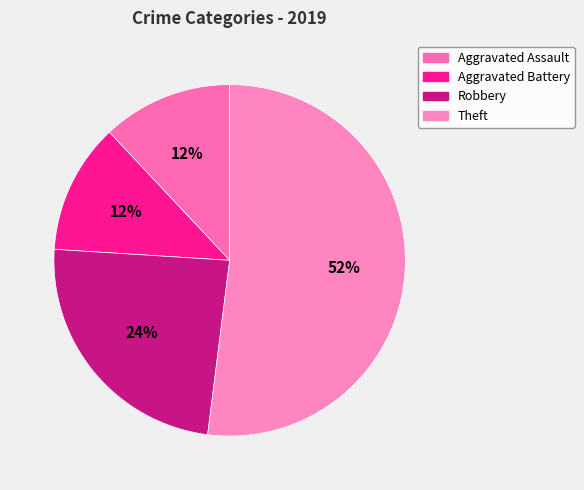

Count the number of slices in the pie.

4